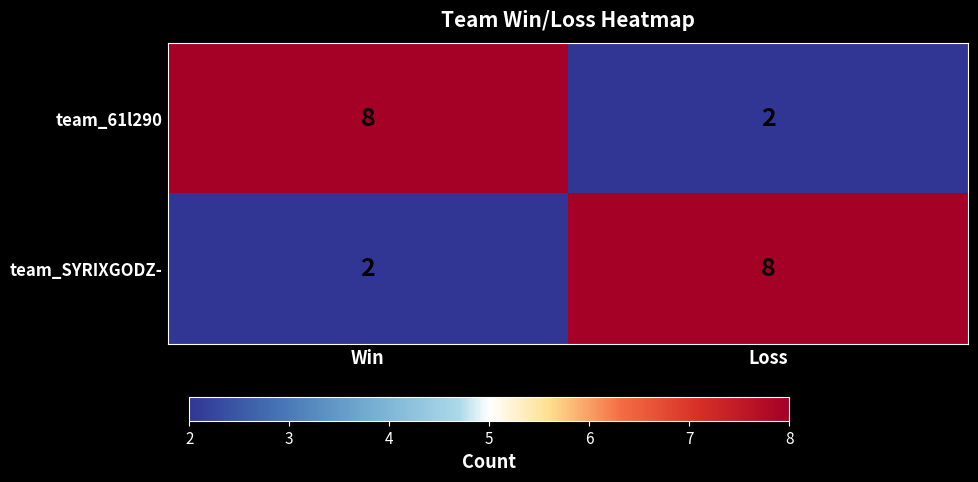

Reading left to right, what are all the values shown in this chart?

team_61l290: 8	2
team_SYRIXGODZ-: 2	8